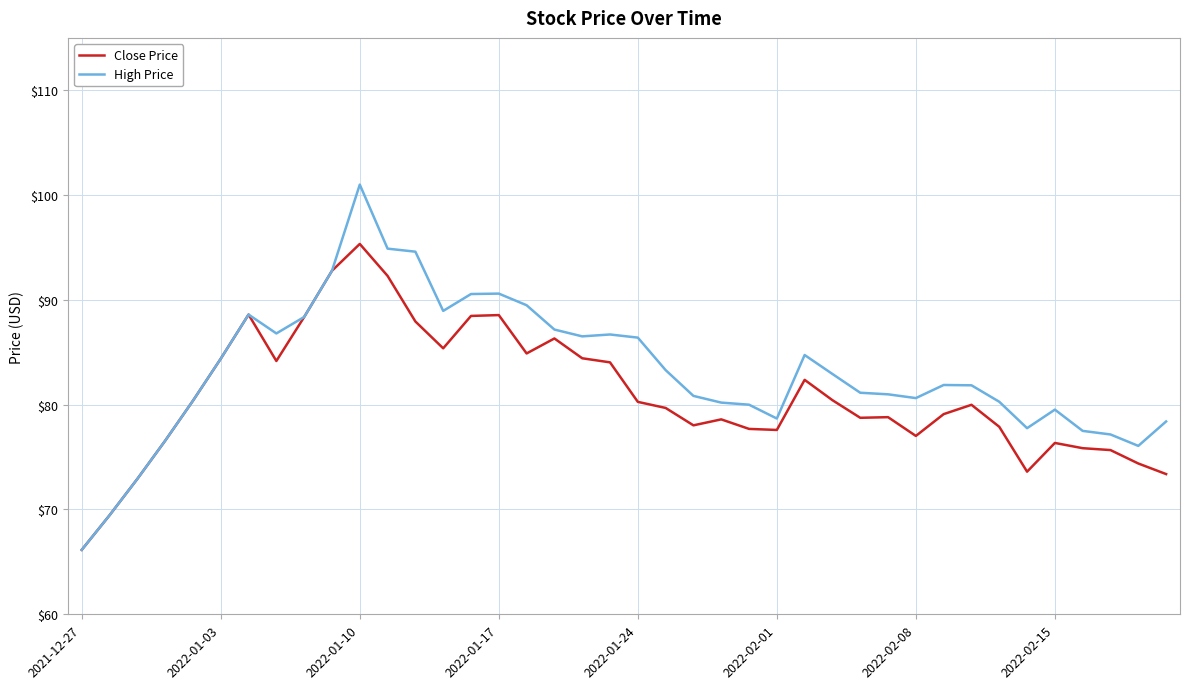

Which series has the largest range (max minus min)?

High Price